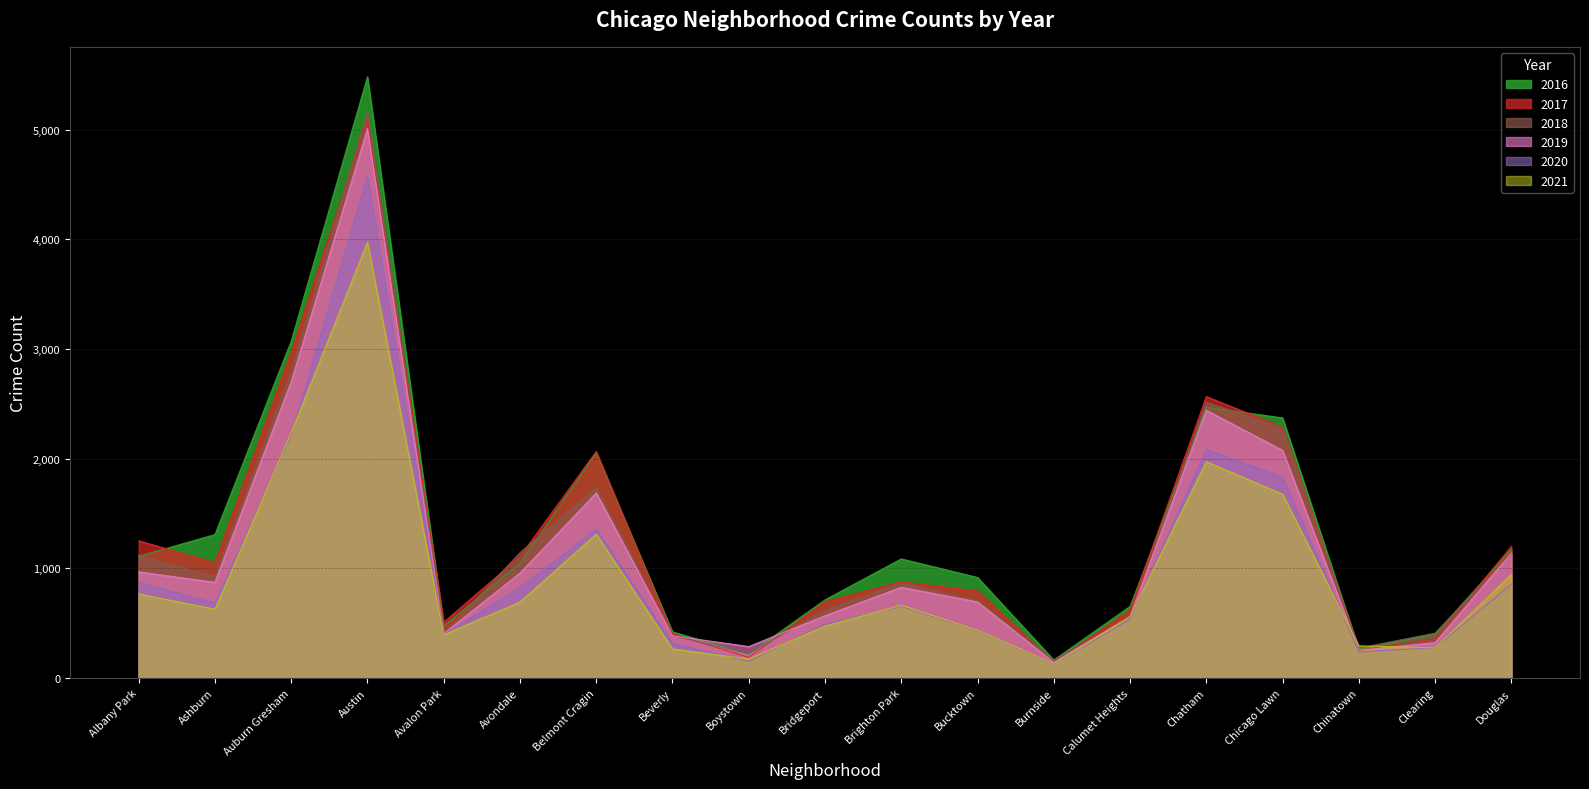

What is the smallest value displayed?

126